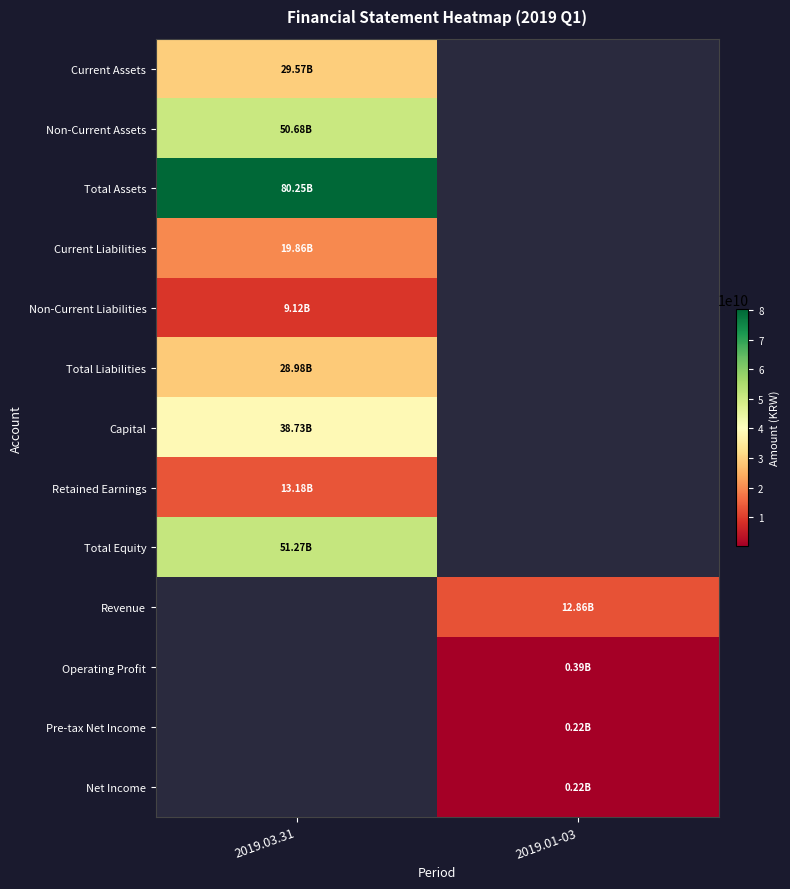

How many series are shown in this chart?

13